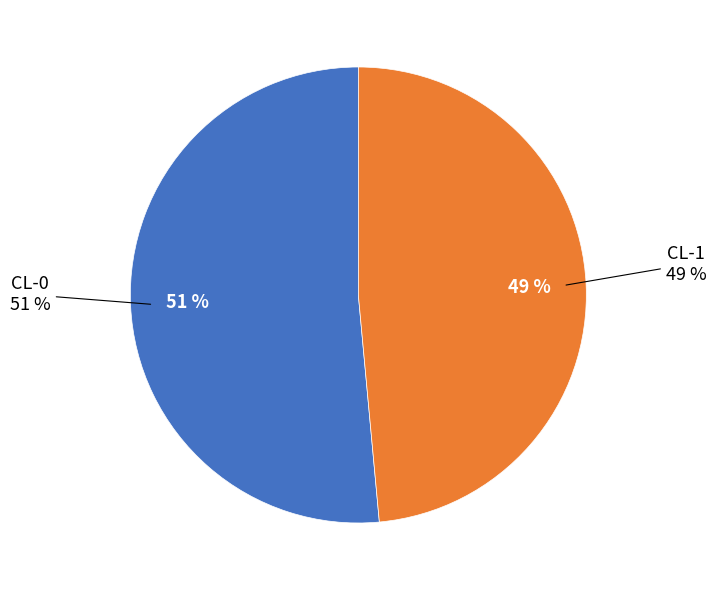

Combined, what portion of the pie is CL-0 and CL-1?

100.0%